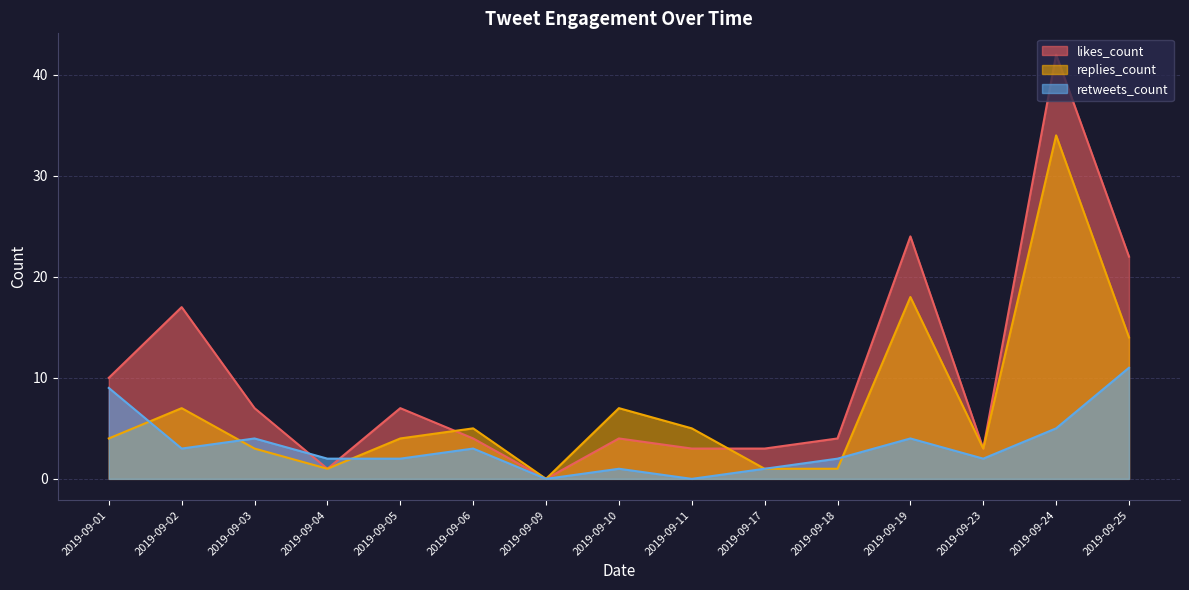

In replies_count, how many points are higher than both neighbors (excluding endpoints)?

5